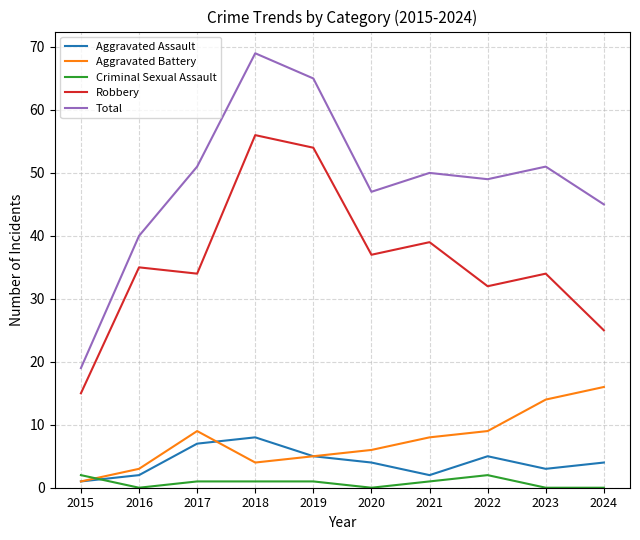

Where is the first local maximum for Aggravated Battery?

2017